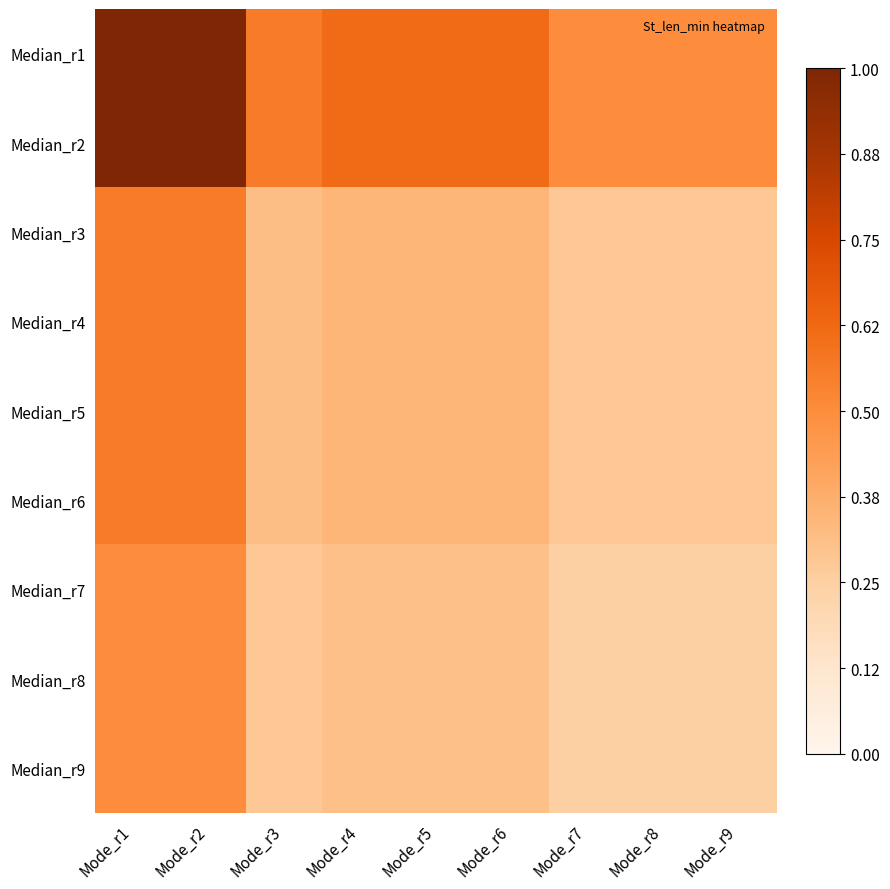

Reading left to right, list all the values displayed in this chart.

Median_r1: Mode_r1=1.0	Mode_r2=1.0	Mode_r3=0.6	Mode_r4=0.6	Mode_r5=0.6	Mode_r6=0.6	Mode_r7=0.5	Mode_r8=0.5	Mode_r9=0.5
Median_r2: Mode_r1=1.0	Mode_r2=1.0	Mode_r3=0.6	Mode_r4=0.6	Mode_r5=0.6	Mode_r6=0.6	Mode_r7=0.5	Mode_r8=0.5	Mode_r9=0.5
Median_r3: Mode_r1=0.6	Mode_r2=0.6	Mode_r3=0.3	Mode_r4=0.3	Mode_r5=0.3	Mode_r6=0.3	Mode_r7=0.3	Mode_r8=0.3	Mode_r9=0.3
Median_r4: Mode_r1=0.6	Mode_r2=0.6	Mode_r3=0.3	Mode_r4=0.3	Mode_r5=0.3	Mode_r6=0.3	Mode_r7=0.3	Mode_r8=0.3	Mode_r9=0.3
Median_r5: Mode_r1=0.6	Mode_r2=0.6	Mode_r3=0.3	Mode_r4=0.3	Mode_r5=0.3	Mode_r6=0.3	Mode_r7=0.3	Mode_r8=0.3	Mode_r9=0.3
Median_r6: Mode_r1=0.6	Mode_r2=0.6	Mode_r3=0.3	Mode_r4=0.3	Mode_r5=0.3	Mode_r6=0.3	Mode_r7=0.3	Mode_r8=0.3	Mode_r9=0.3
Median_r7: Mode_r1=0.5	Mode_r2=0.5	Mode_r3=0.3	Mode_r4=0.3	Mode_r5=0.3	Mode_r6=0.3	Mode_r7=0.2	Mode_r8=0.2	Mode_r9=0.2
Median_r8: Mode_r1=0.5	Mode_r2=0.5	Mode_r3=0.3	Mode_r4=0.3	Mode_r5=0.3	Mode_r6=0.3	Mode_r7=0.2	Mode_r8=0.2	Mode_r9=0.2
Median_r9: Mode_r1=0.5	Mode_r2=0.5	Mode_r3=0.3	Mode_r4=0.3	Mode_r5=0.3	Mode_r6=0.3	Mode_r7=0.2	Mode_r8=0.2	Mode_r9=0.2